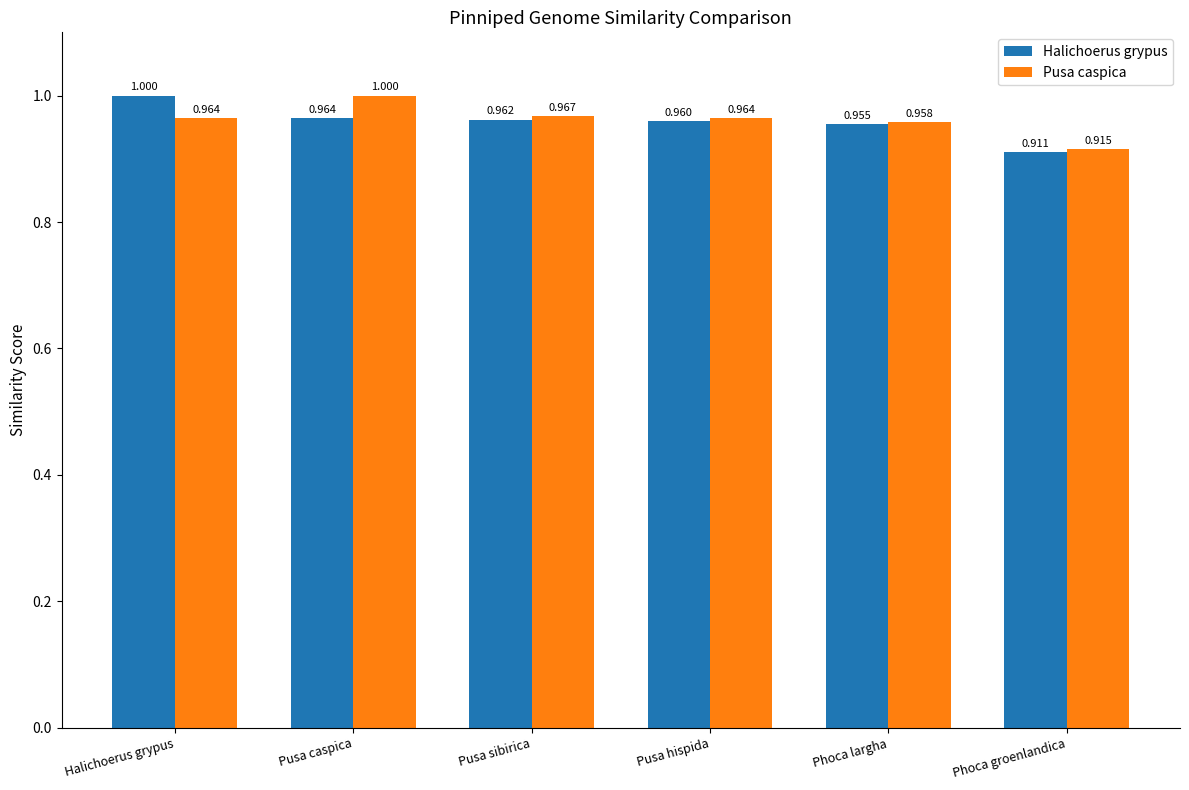

The value of Halichoerus grypus at Halichoerus grypus is 0.5. True or false?

False